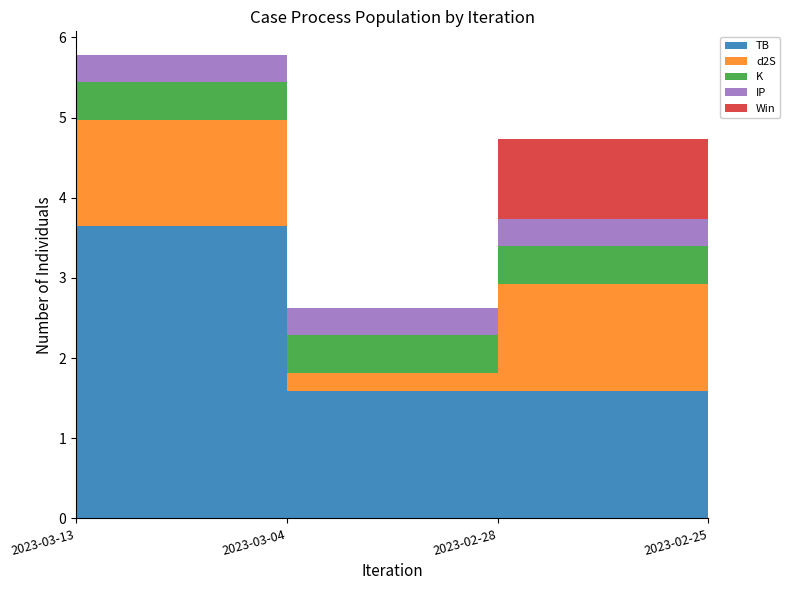

Reading left to right, extract all data points from this chart.

TB: 2023-03-13=3.6	2023-03-04=1.6	2023-02-28=1.6	2023-02-25=3.6
d2S: 2023-03-13=1.3	2023-03-04=0.2	2023-02-28=1.3	2023-02-25=1.3
K: 2023-03-13=0.5	2023-03-04=0.5	2023-02-28=0.5	2023-02-25=0.2
IP: 2023-03-13=0.3	2023-03-04=0.3	2023-02-28=0.3	2023-02-25=0.3
Win: 2023-03-13=0.0	2023-03-04=0.0	2023-02-28=1.0	2023-02-25=0.0